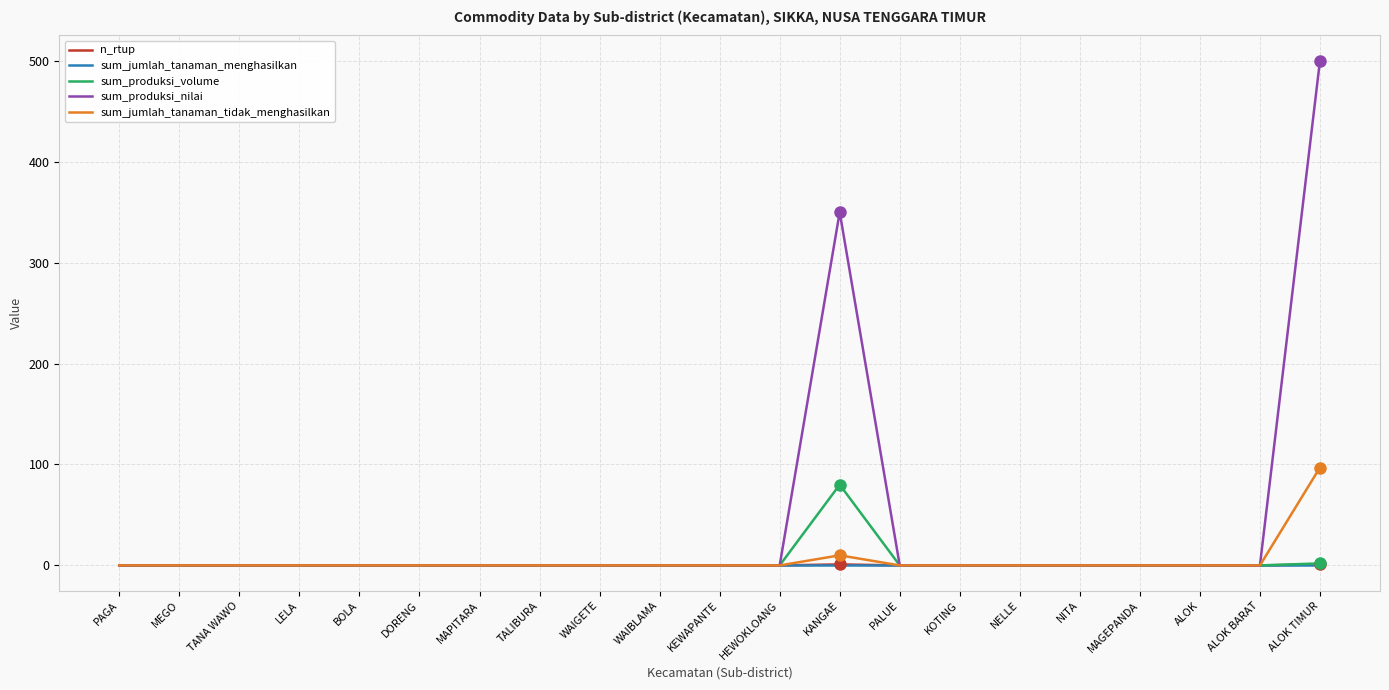

Is it true that sum_jumlah_tanaman_menghasilkan equals 0 at PAGA?

True